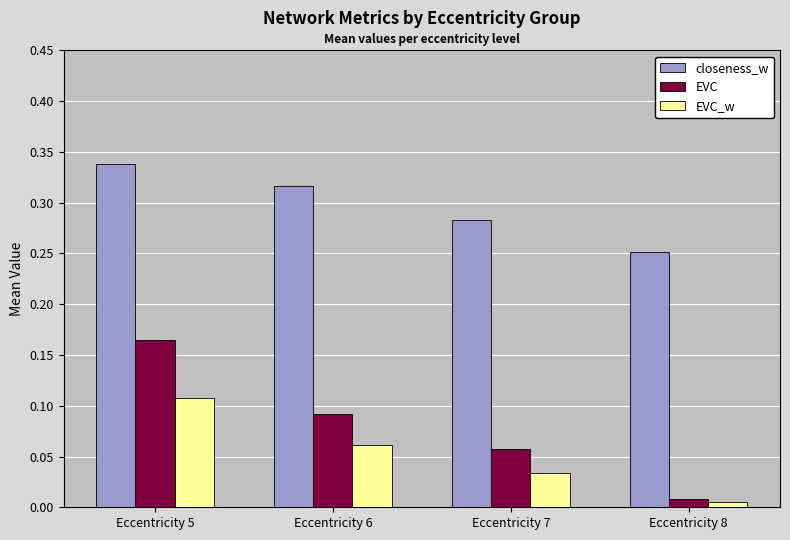

Which series changed the most between Eccentricity 5 and Eccentricity 7?

EVC